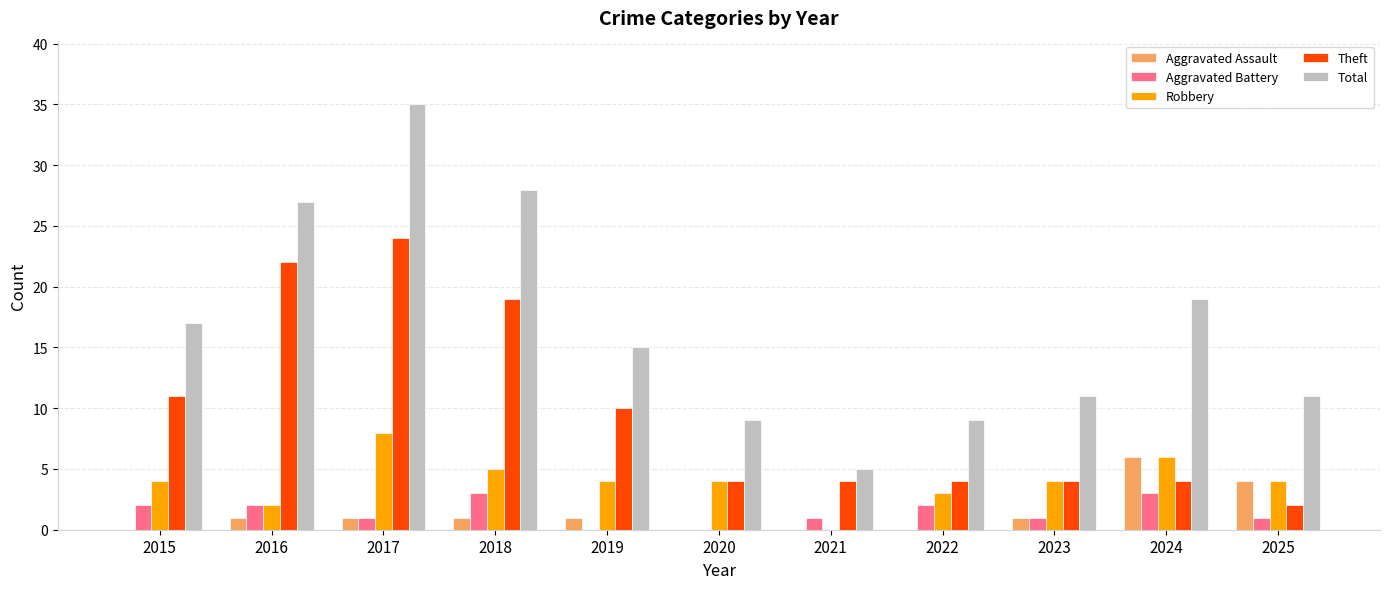

At which category is the sum across all series the highest?

2017